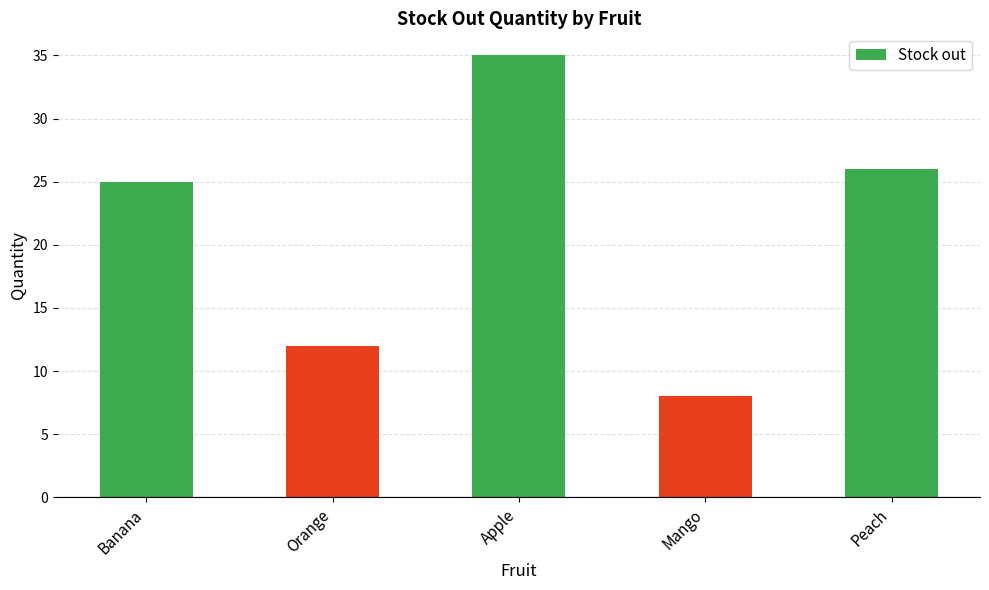

Reading left to right, transcribe all the data shown in this chart.

Banana=25	Orange=12	Apple=35	Mango=8	Peach=26